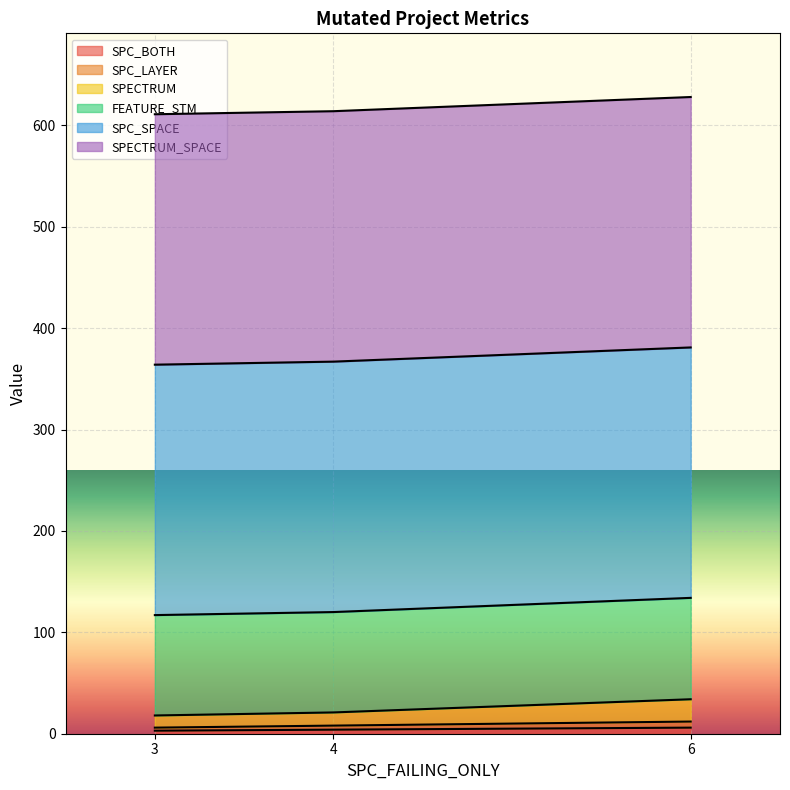

At which label does FEATURE_STM reach its peak?

6